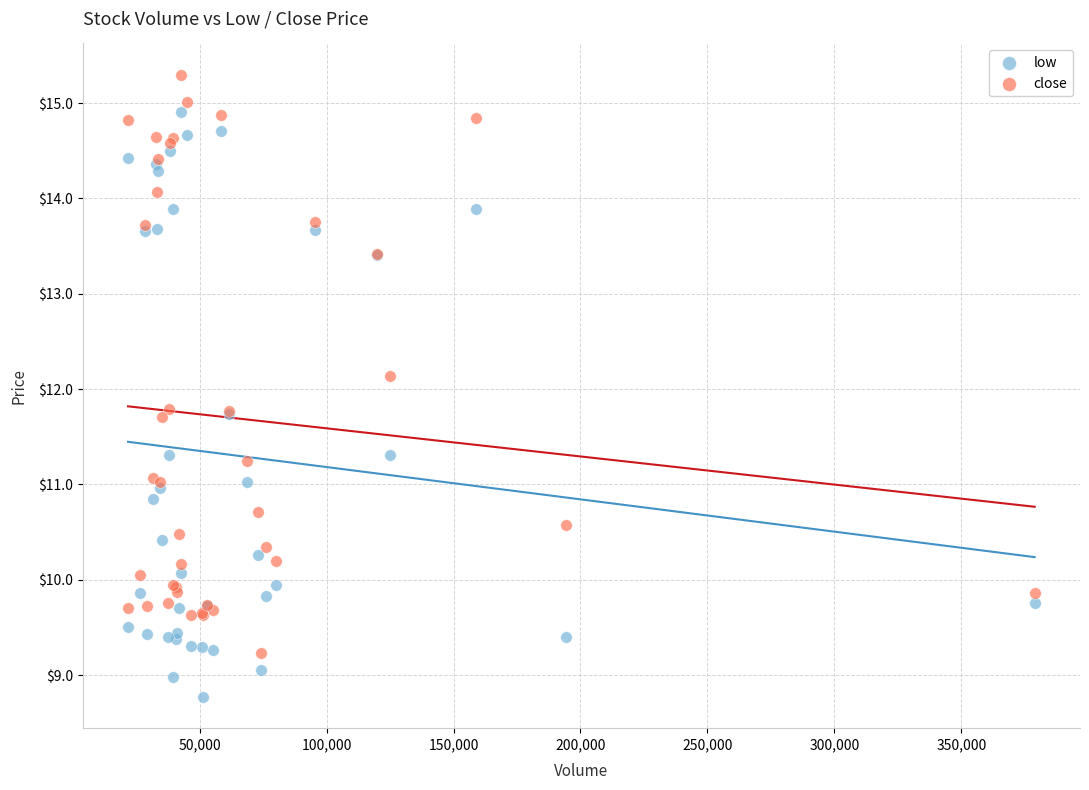

Which series contains the highest Y value?

close